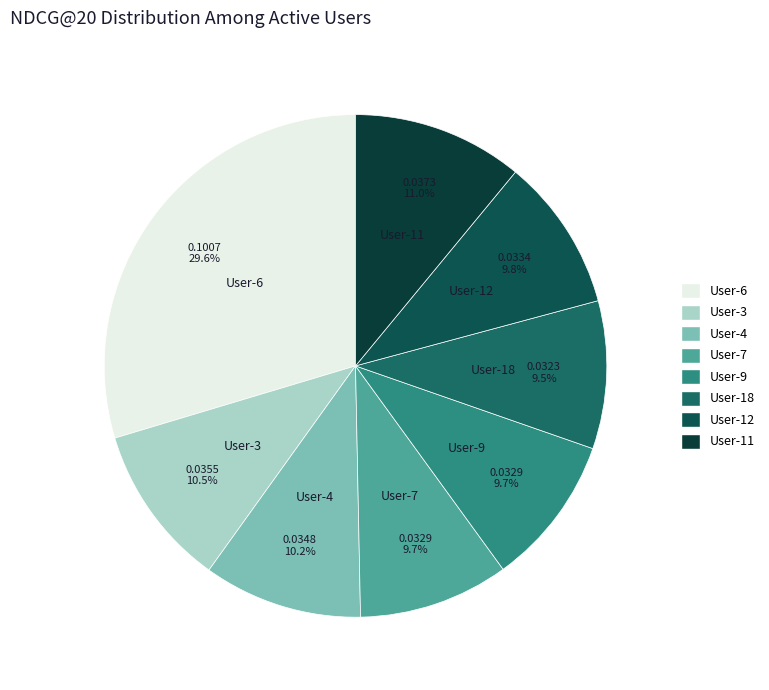

Between User-6 and User-9, which is larger?

User-6